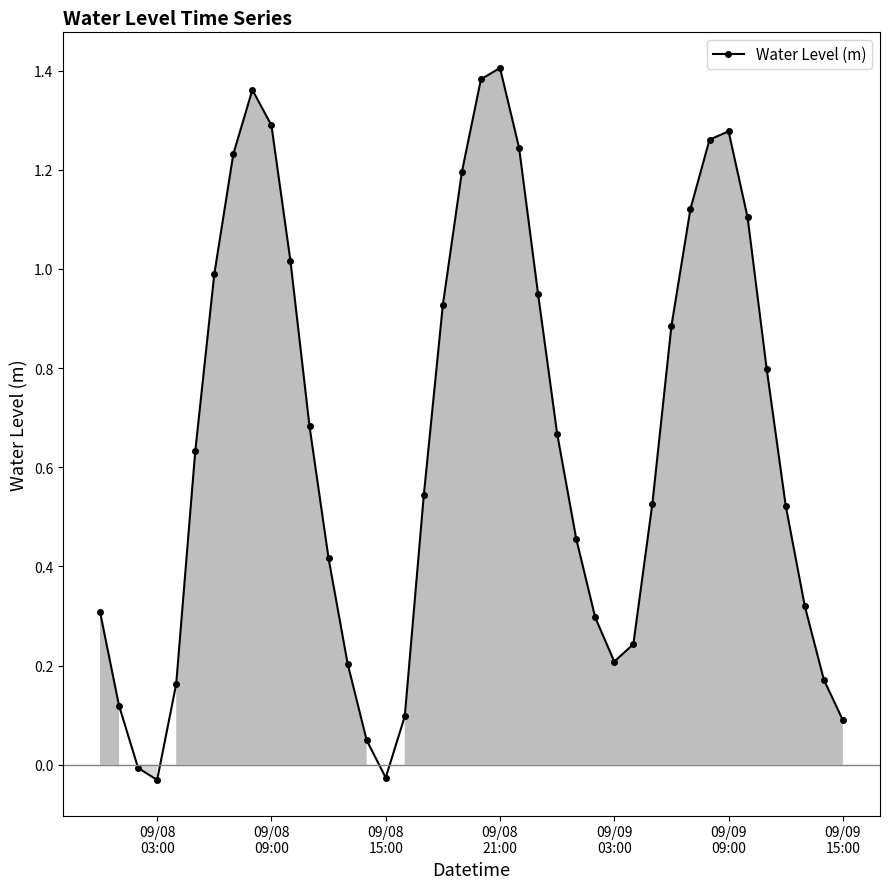

How many points are higher than both their immediate neighbors (excluding endpoints)?

3